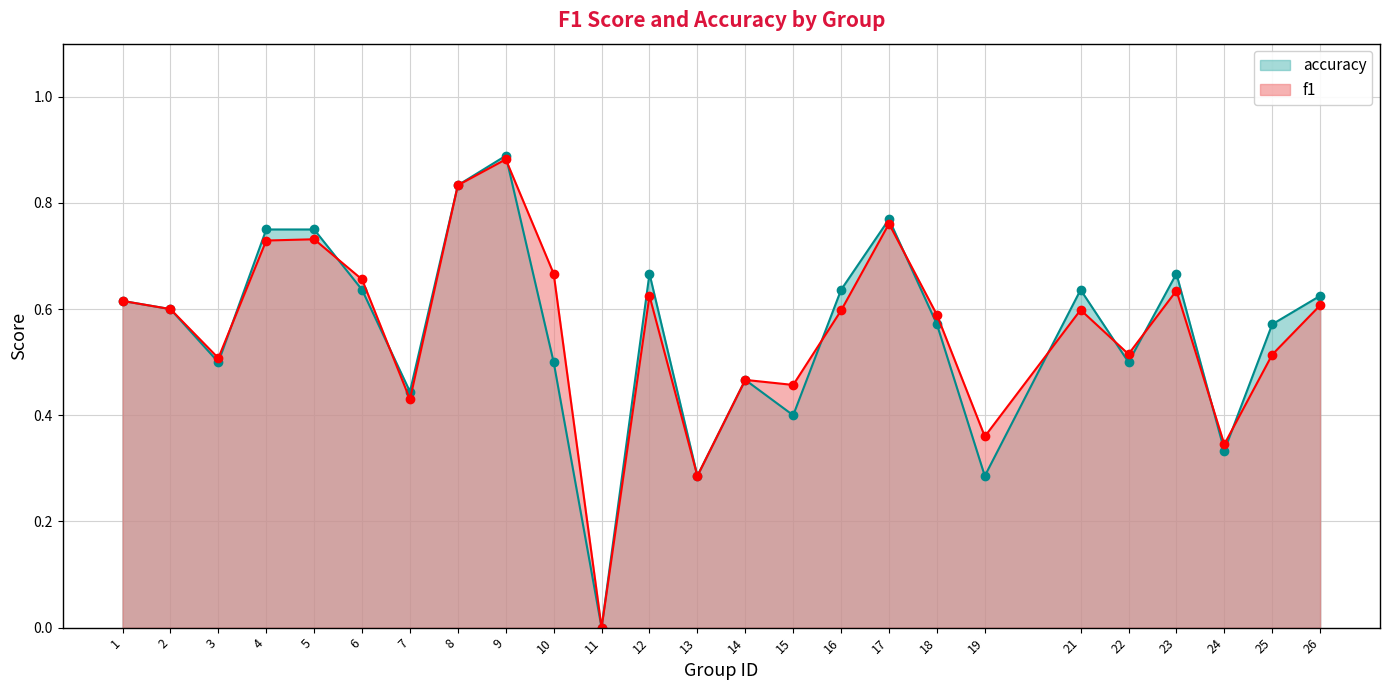

What is the highest value of the accuracy series?

0.9